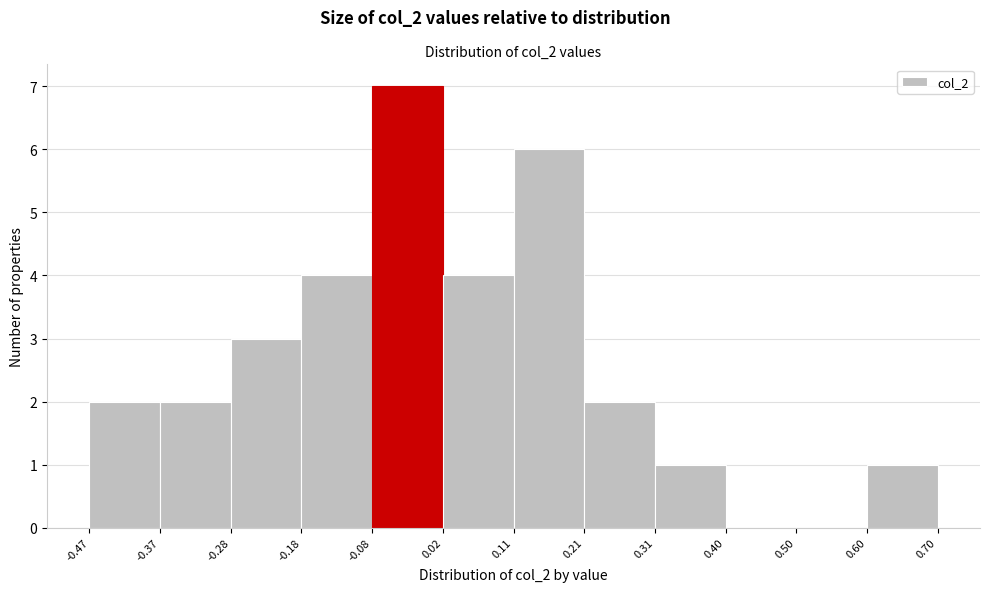

Reading left to right, transcribe this chart: for each bar, give the range it covers on the x-axis and its height. The values are not printed on the chart, so give them approximately, as read against the axis.

-0.47 to -0.37: 2
-0.37 to -0.28: 2
-0.28 to -0.18: 3
-0.18 to -0.08: 4
-0.08 to 0.02: 7
0.02 to 0.11: 4
0.11 to 0.21: 6
0.21 to 0.31: 2
0.31 to 0.40: 1
0.40 to 0.50: 0
0.50 to 0.60: 0
0.60 to 0.70: 1